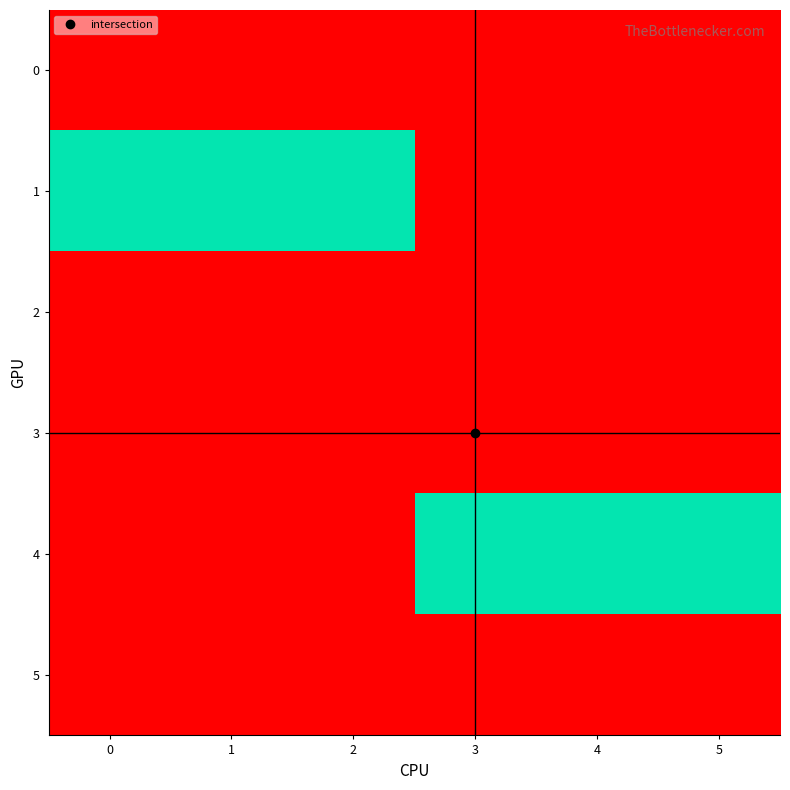

At which category is the sum across all series the highest?

2